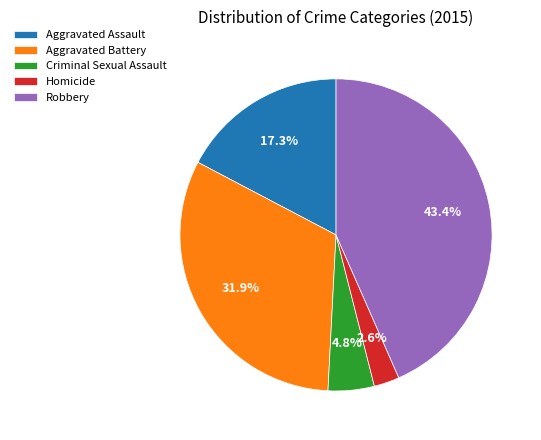

Rank the categories by value from highest to lowest.

Robbery, Aggravated Battery, Aggravated Assault, Criminal Sexual Assault, Homicide